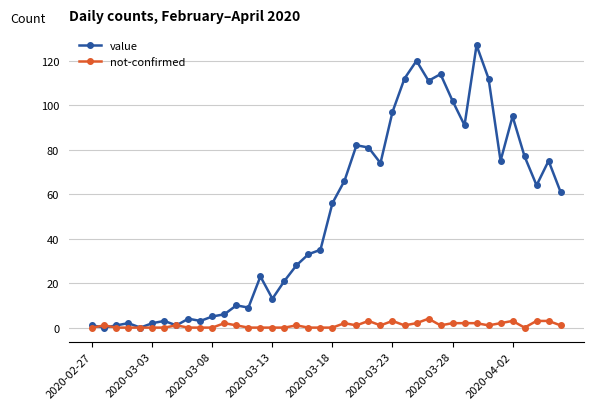

How many lines are shown in the chart?

2